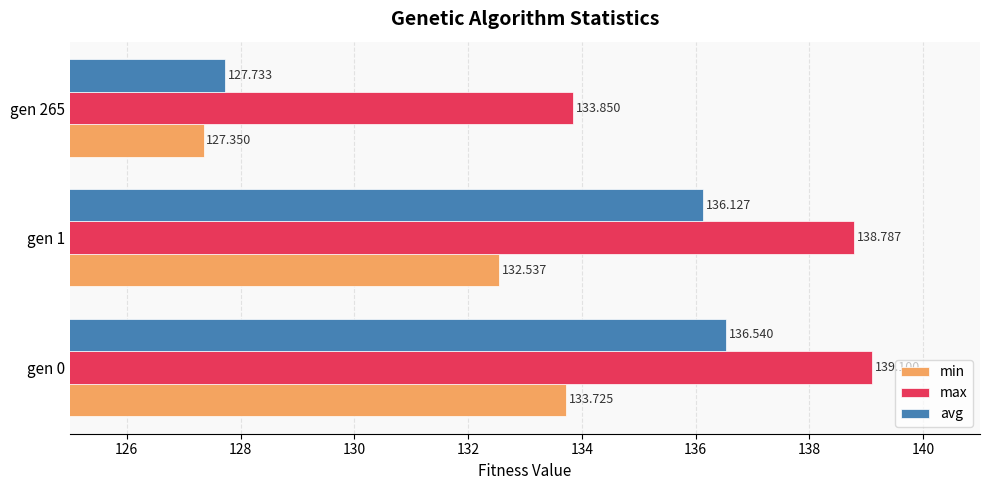

List the series in order of their peak value, lowest first.

min, avg, max